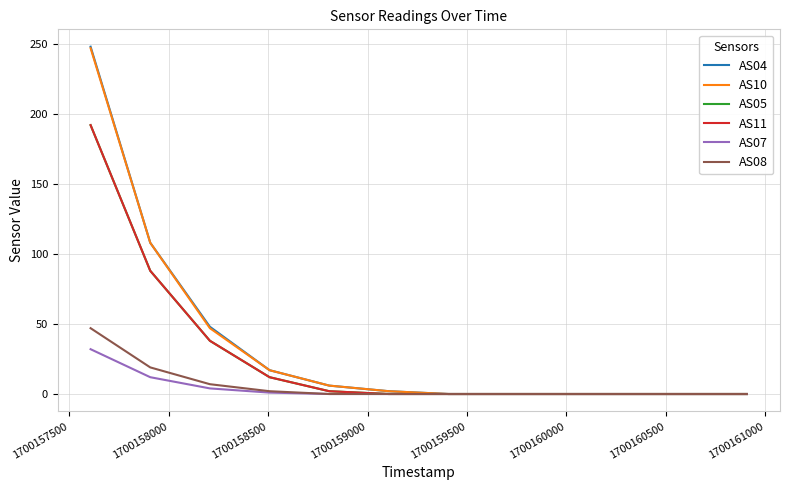

Does the chart have visible grid lines?

Yes